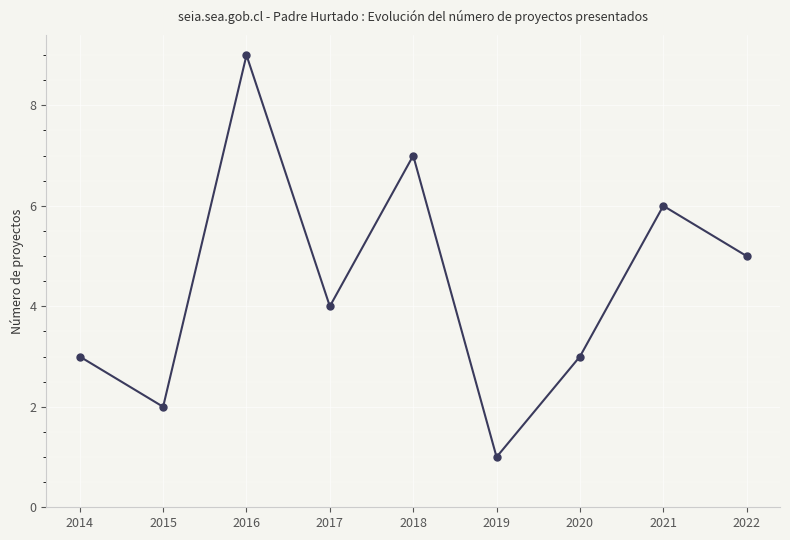

At which category does the data reach its first local valley?

2015